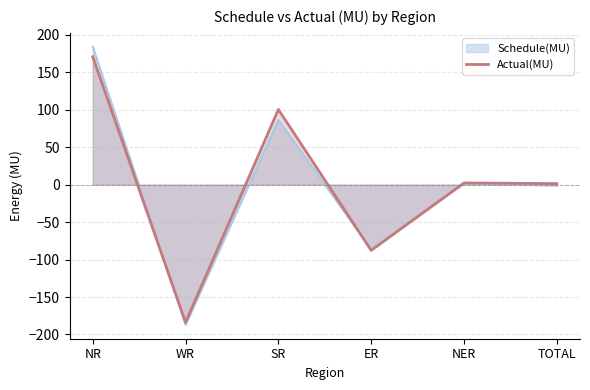

True or false: there are more than 1 points higher than both neighbors.

True